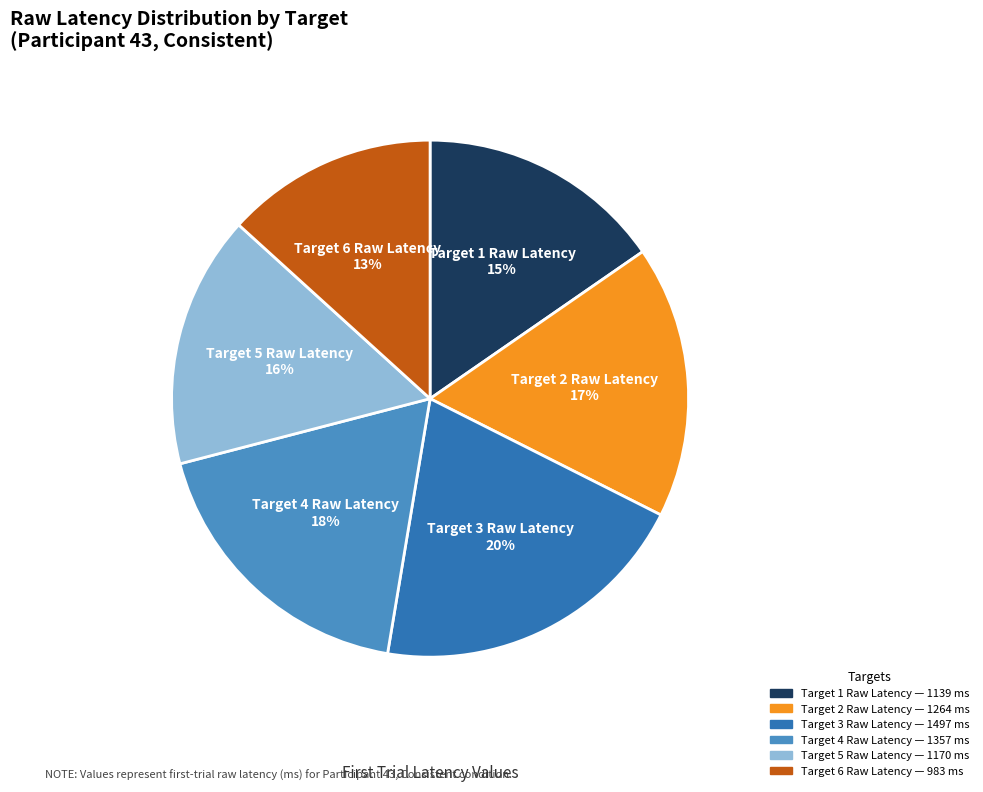

What is the smallest slice in the pie chart?

Target 6 Raw Latency